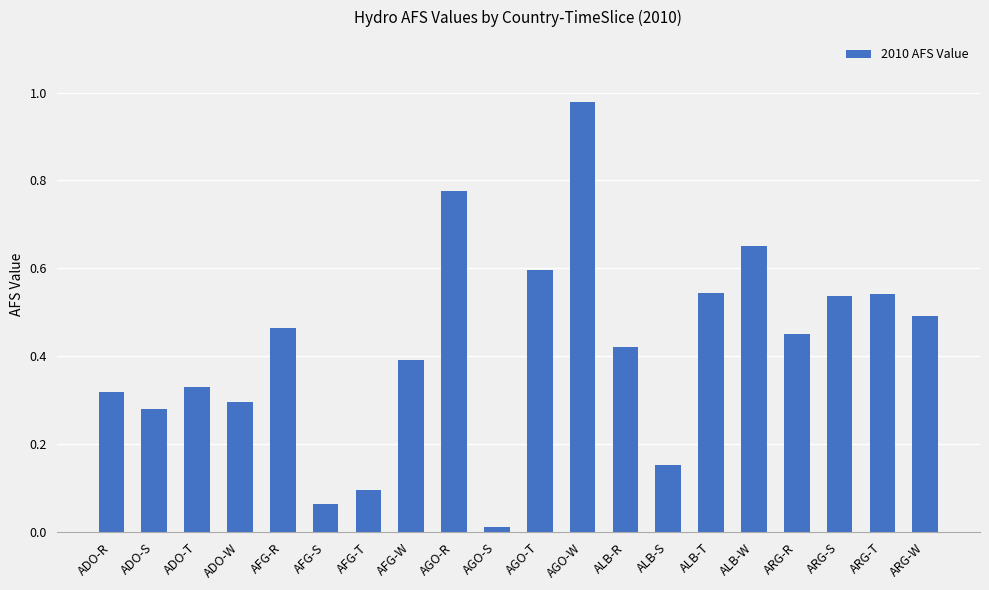

Count the number of categories in the chart.

20